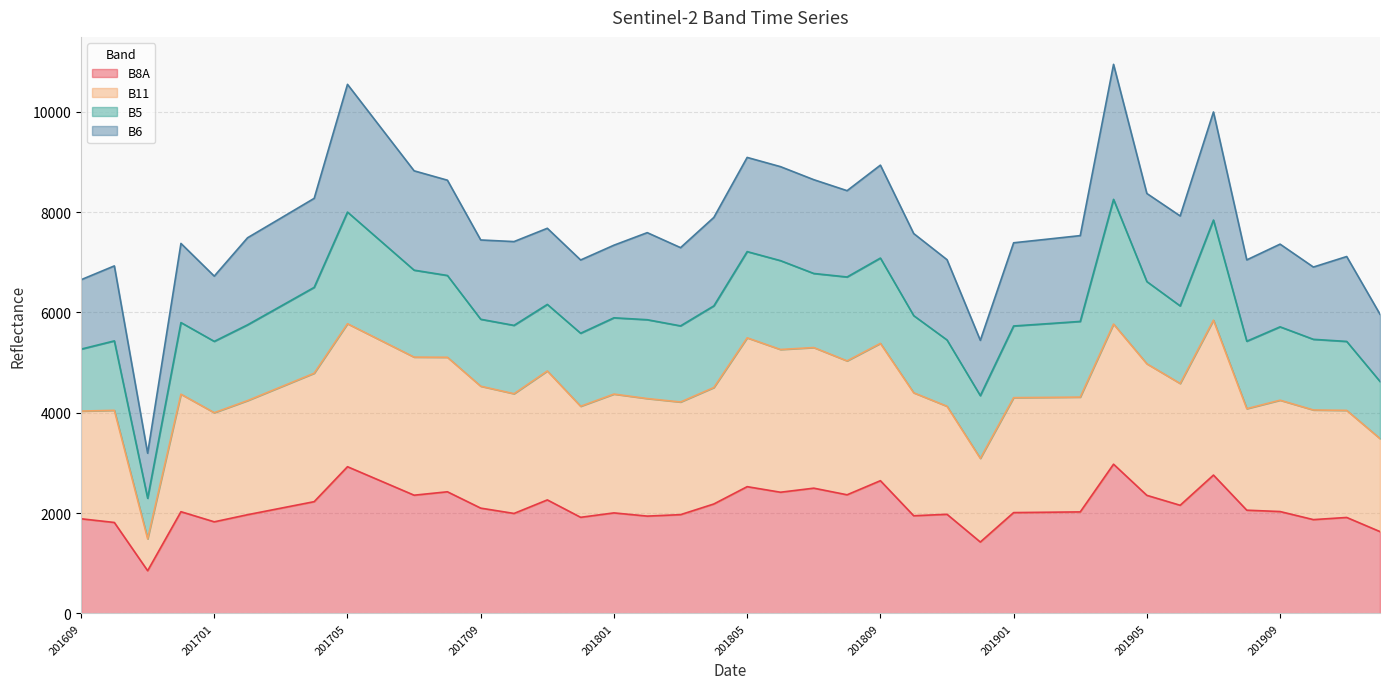

At which category does the chart reach its minimum across all series?

201611